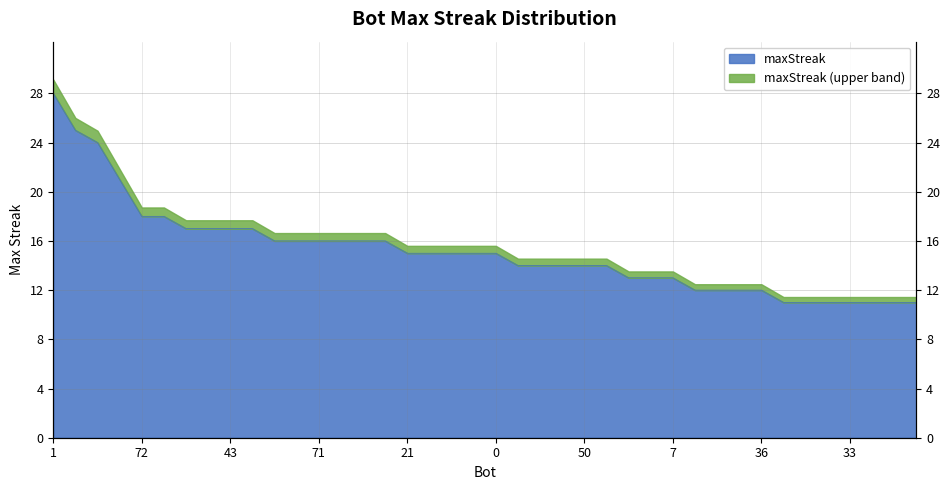

List the labels in order of value, largest first.

1, 37, 27, 55, 72, 56, 83, 57, 43, 12, 84, 81, 71, 52, 26, 9, 21, 14, 11, 2, 0, 86, 82, 69, 50, 13, 85, 24, 7, 74, 58, 39, 36, 66, 62, 34, 33, 32, 31, 30